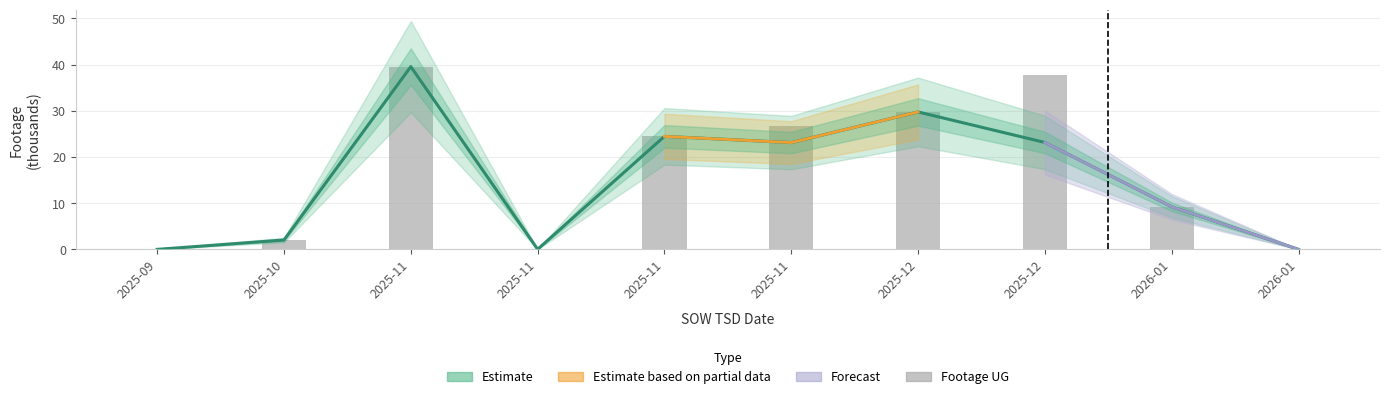

What is the sum of all Footage UG values?

169.4